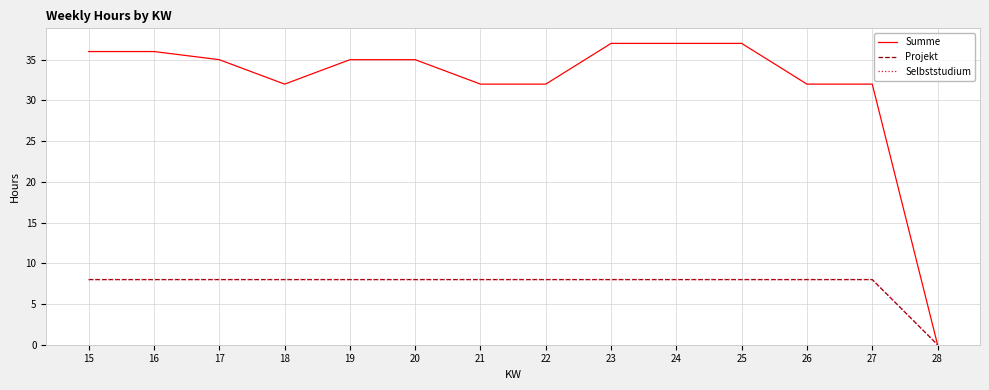

Rank the series at 17 from highest to lowest value.

Summe, Projekt, Selbststudium